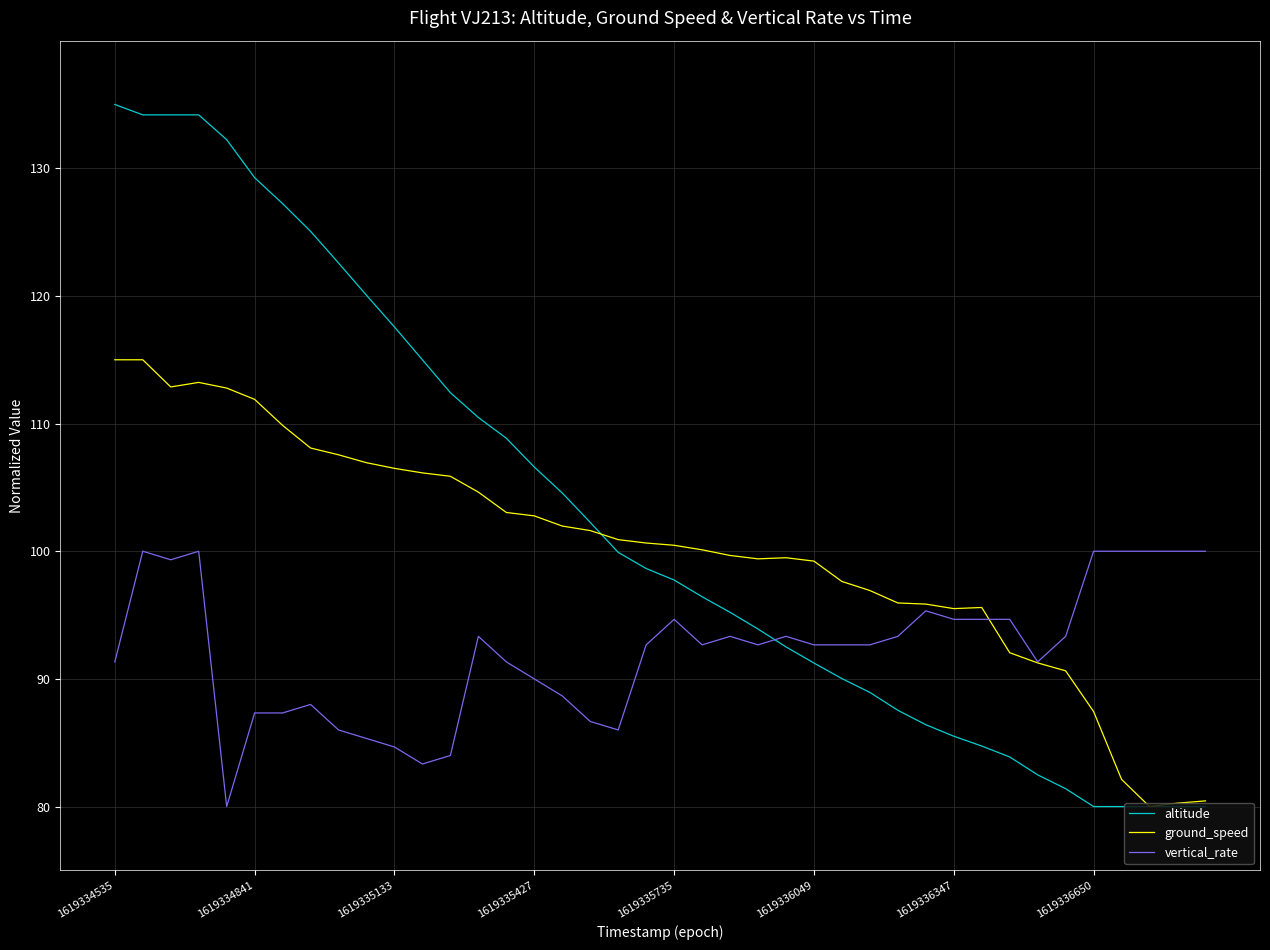

True or false: altitude and vertical_rate cross at least once.

True